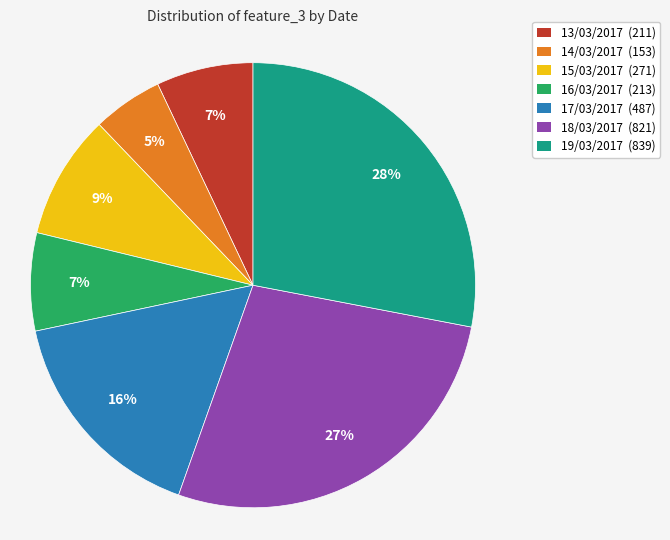

Does 18/03/2017 (821) represent more than half of the total?

No